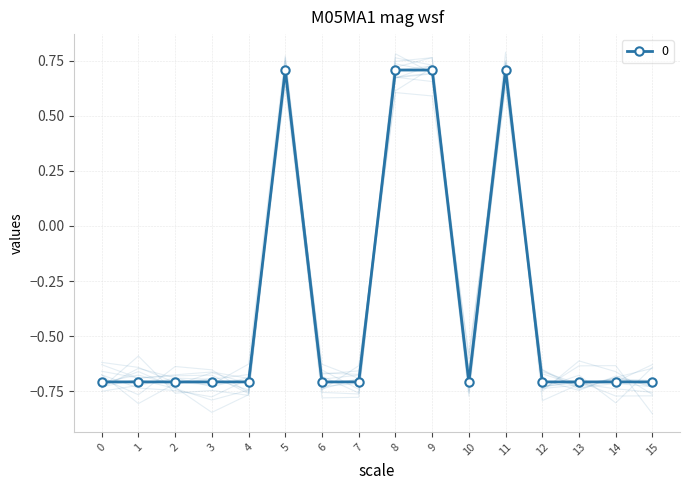

At which category does the chart reach its peak across all series?

5